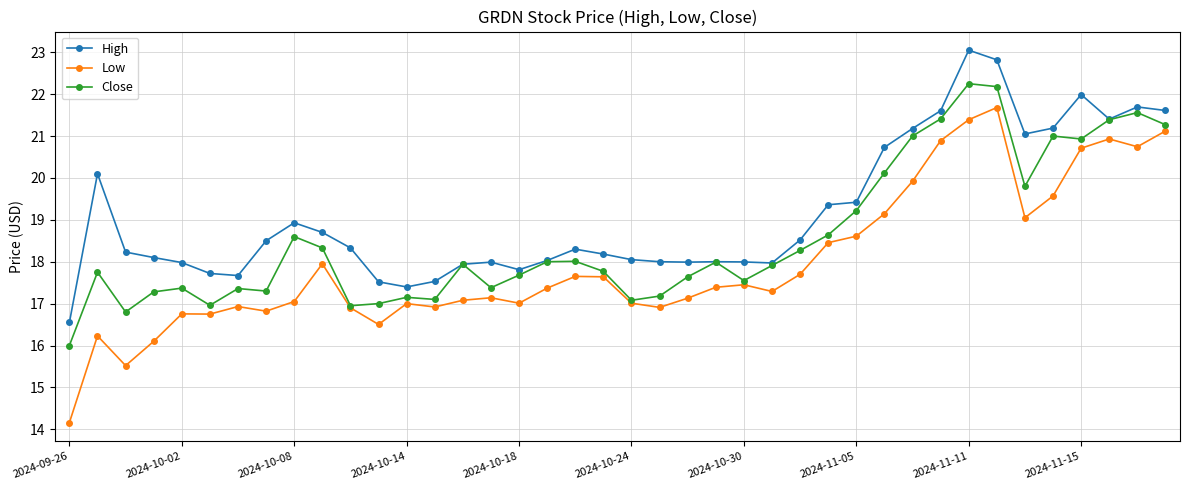

What is the difference between the second highest and minimum values in the High series?

6.3